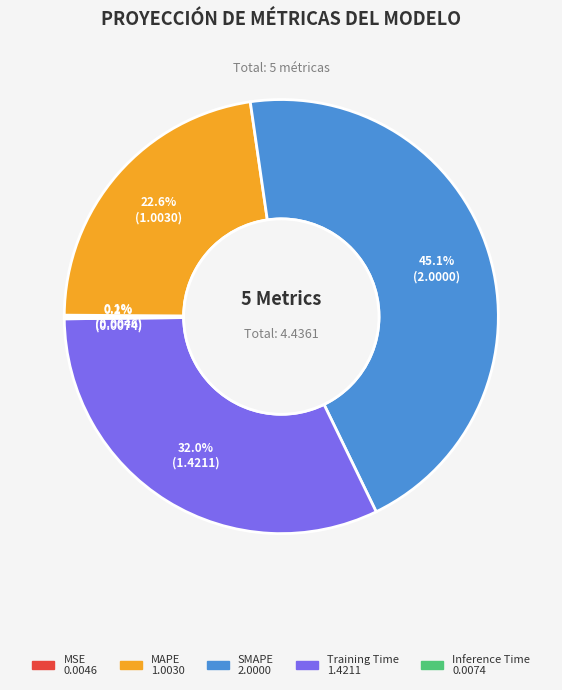

Combined, do Training Time and SMAPE account for over 50%?

Yes